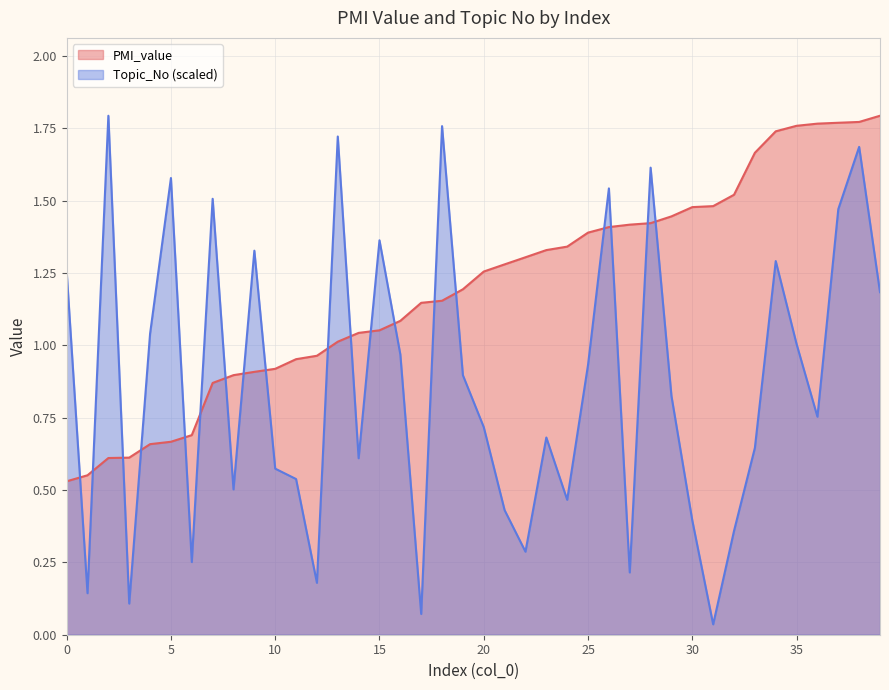

What is the difference between the maximum and minimum values in the Topic_No series?

1.8